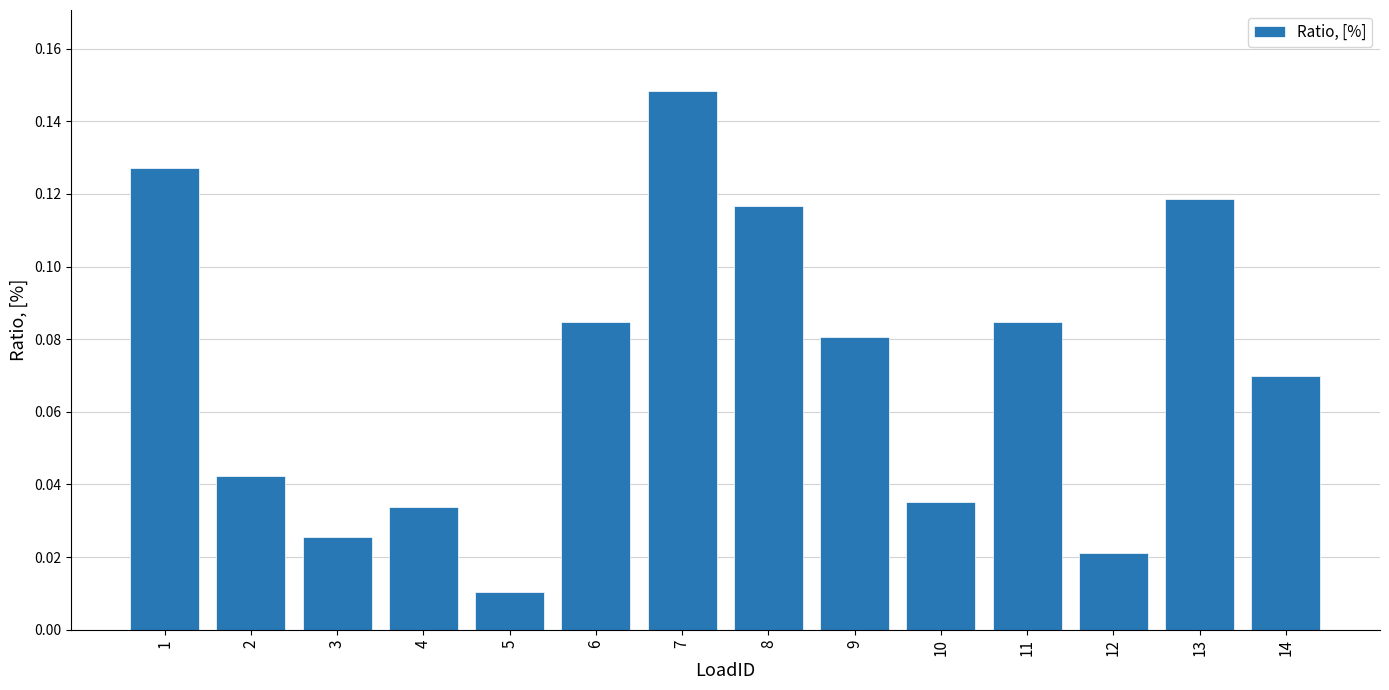

Is it true that the value at 8 is 0.2?

False